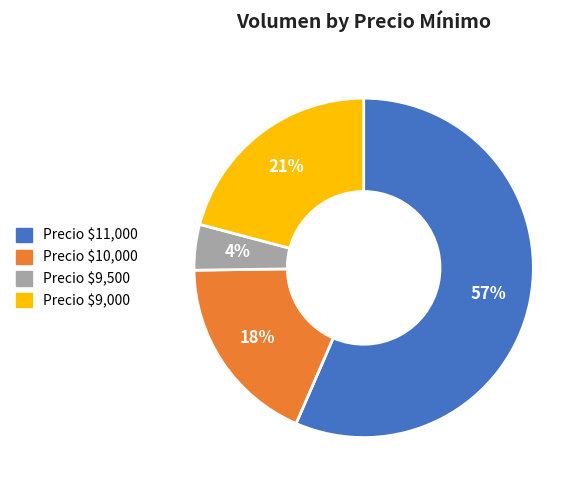

To the nearest percent, what is the average slice percentage?

25%